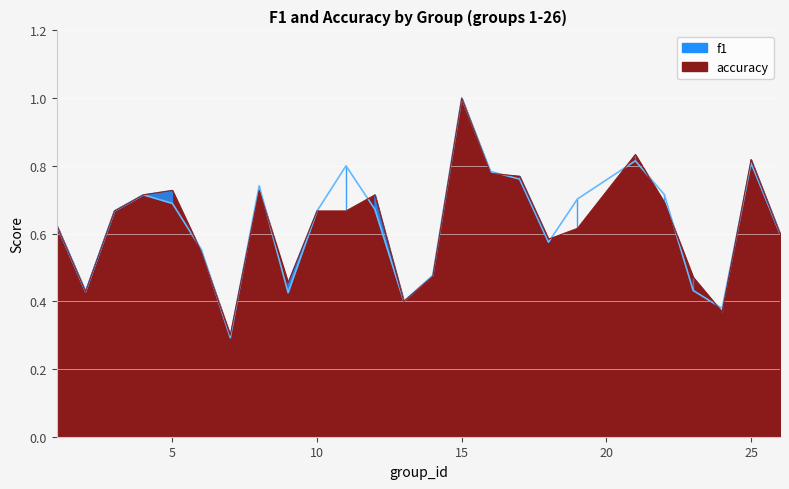

True or false: f1 and accuracy cross at least once.

True